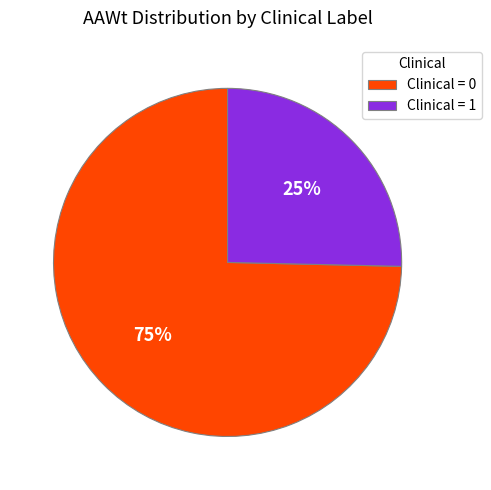

Count the number of slices in the pie.

2